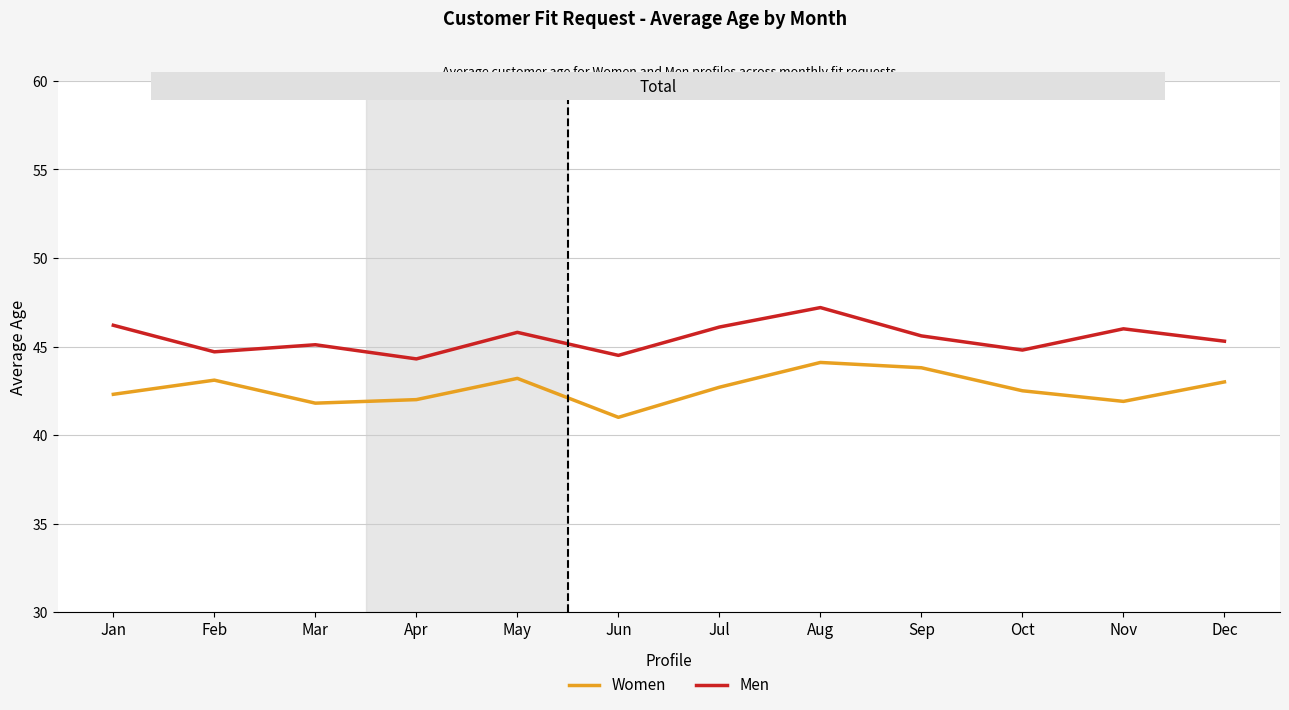

What is the difference between the Women values at Mar and Sep?

2.0